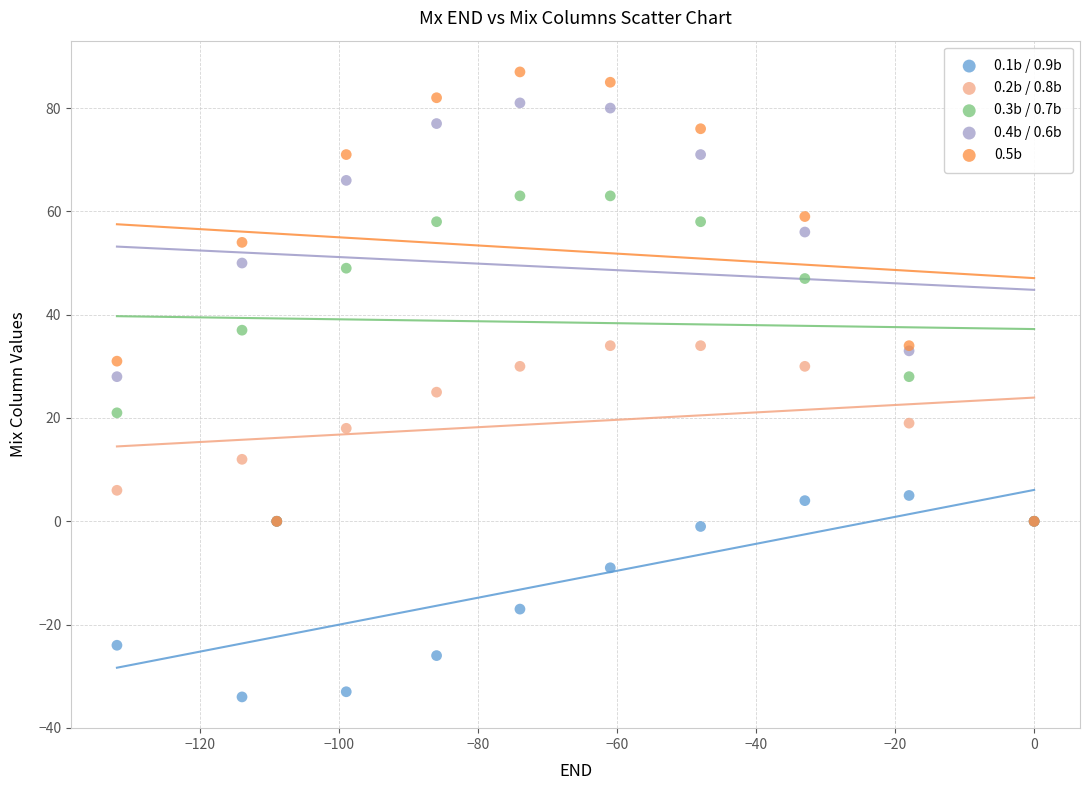

What are all the series names shown in the legend?

0.1b / 0.9b, 0.2b / 0.8b, 0.3b / 0.7b, 0.4b / 0.6b, 0.5b